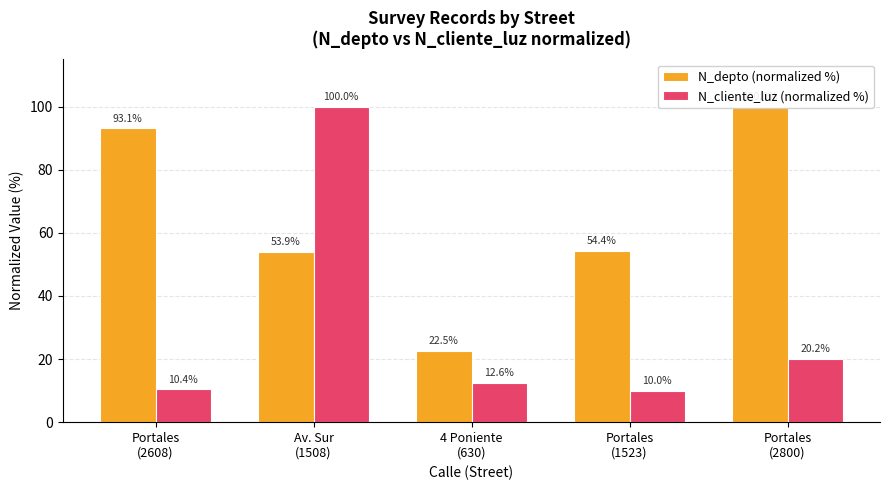

What is the greatest value displayed?

100.0